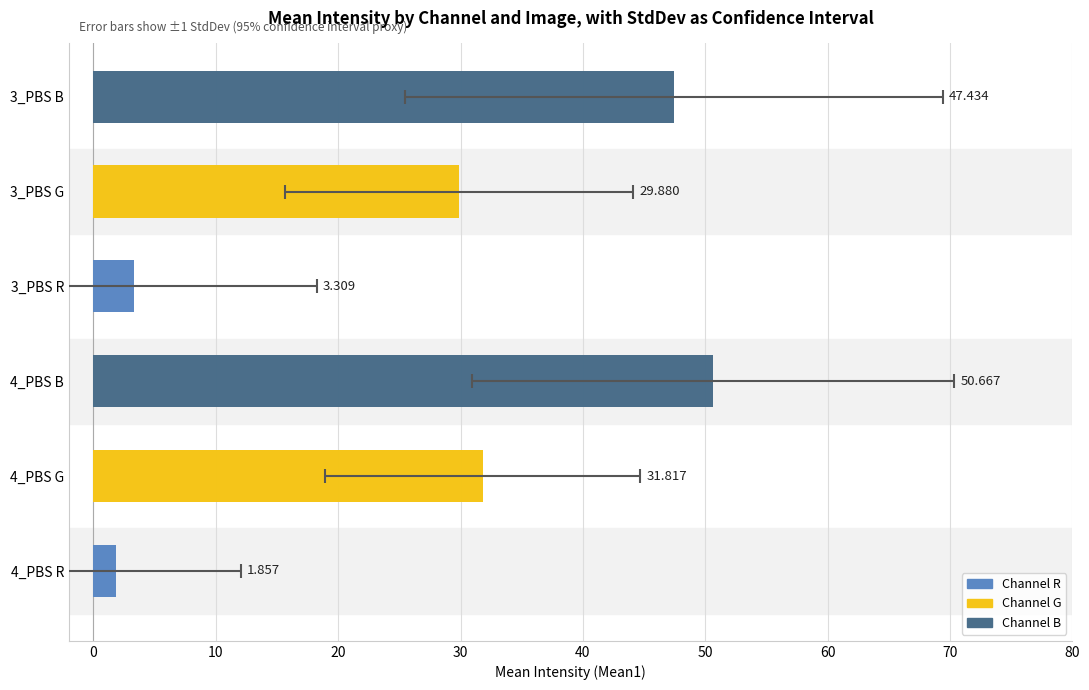

Are the bars grouped side by side (vs. stacked)?

No